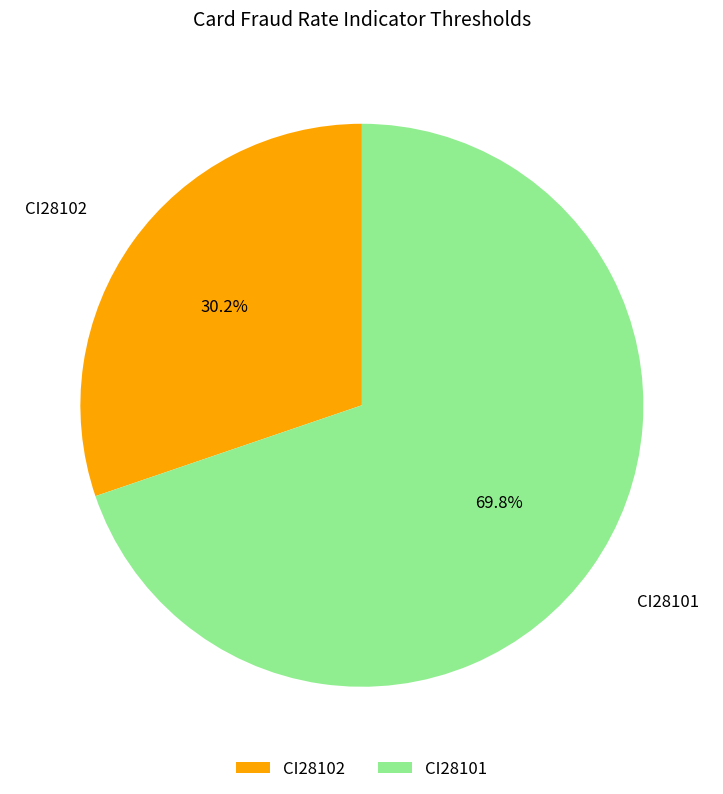

Which has a higher value, CI28102 or CI28101?

CI28101